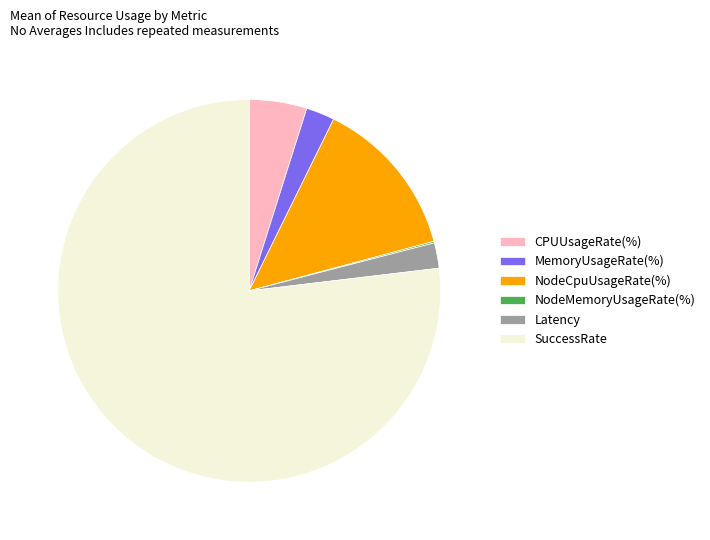

What is the largest slice in the pie chart?

SuccessRate